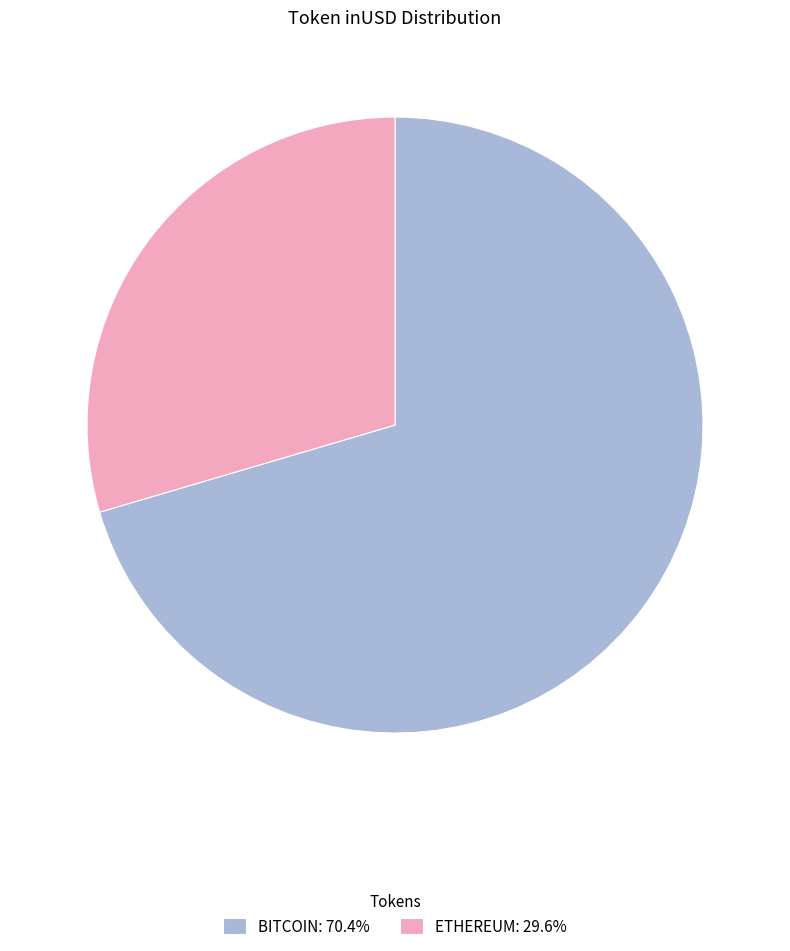

Is ETHEREUM: 29.6% the majority of the pie?

No